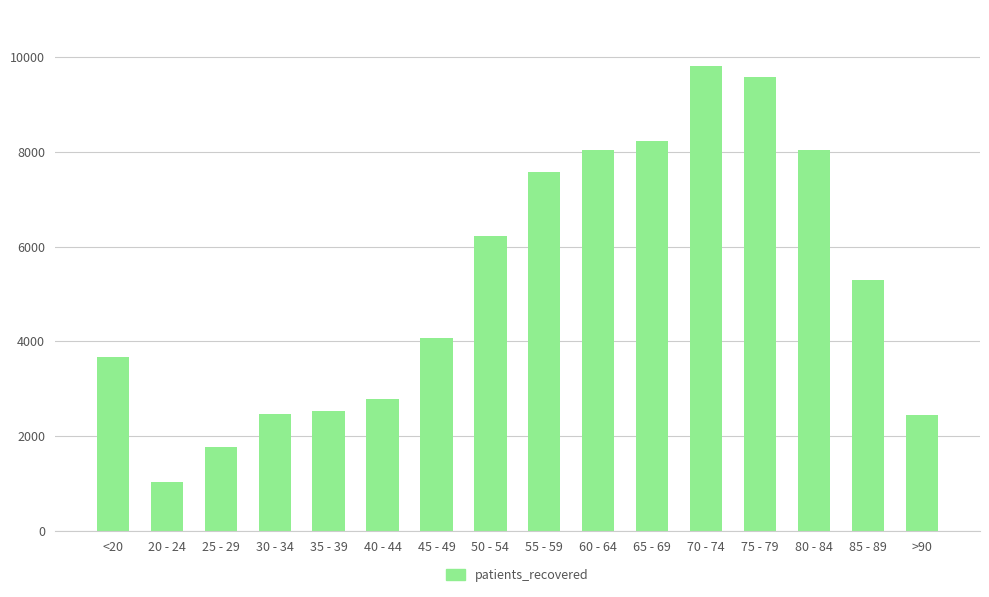

Is it true that the value at 75 - 79 is 9593?

True